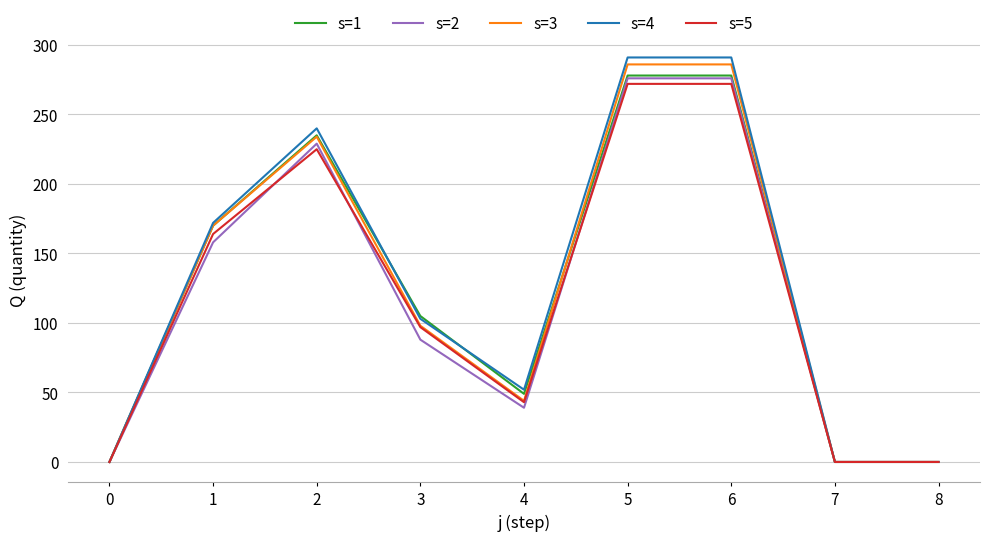

The s=4 series shows 133 at 7. True or false?

False